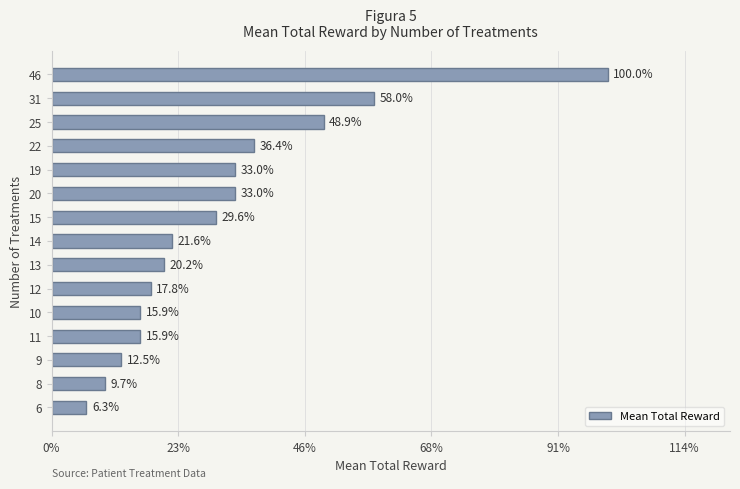

Does the chart contain any negative values?

No